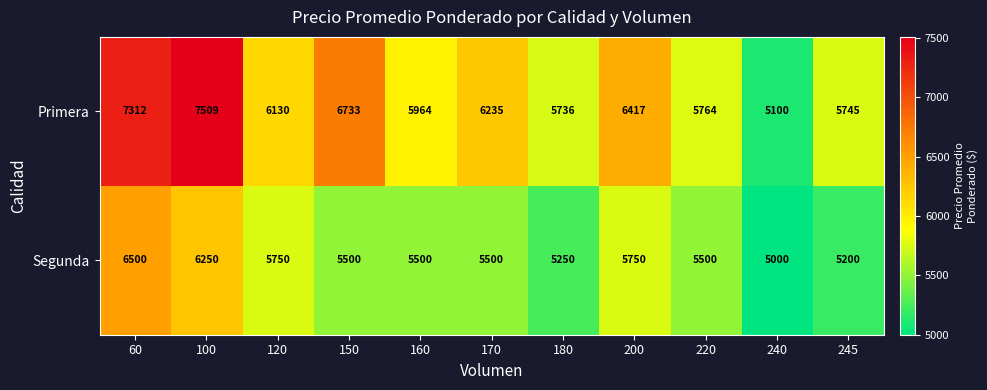

Count the number of data series in this chart.

2